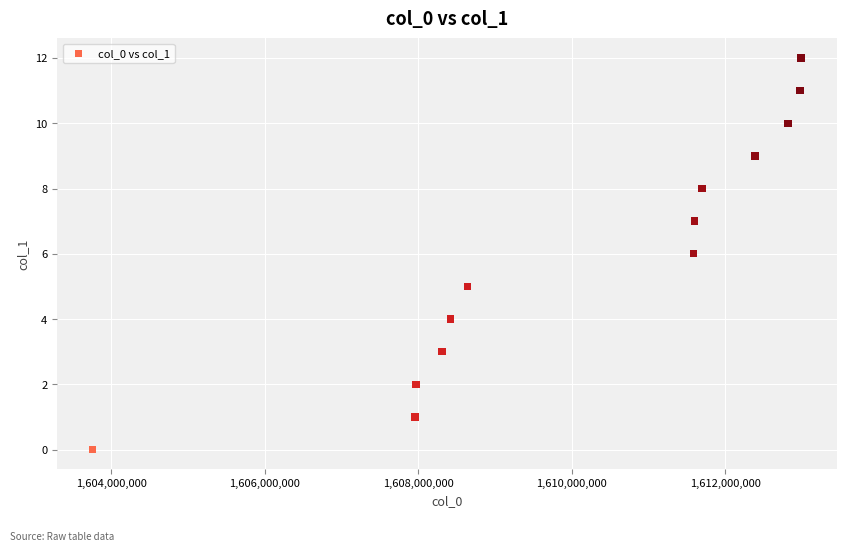

What is the range of X values (max minus min)?

9225281